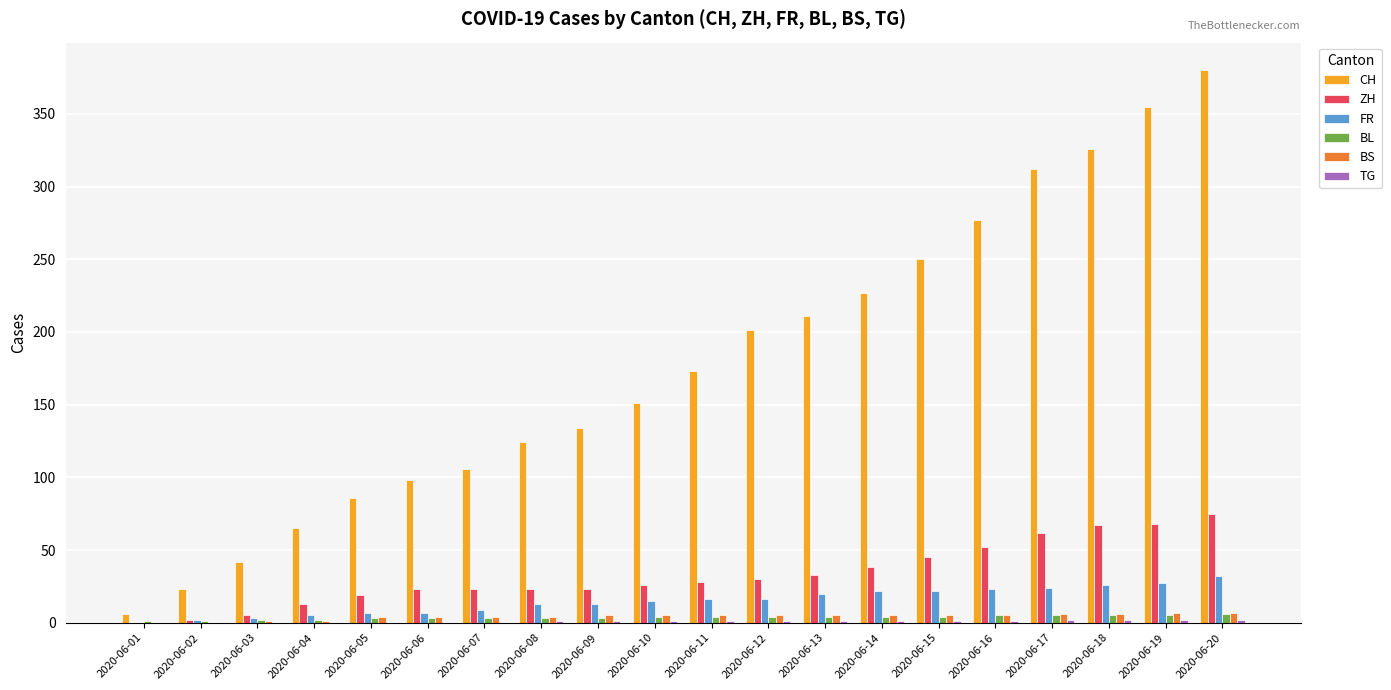

Are the bars horizontal?

No